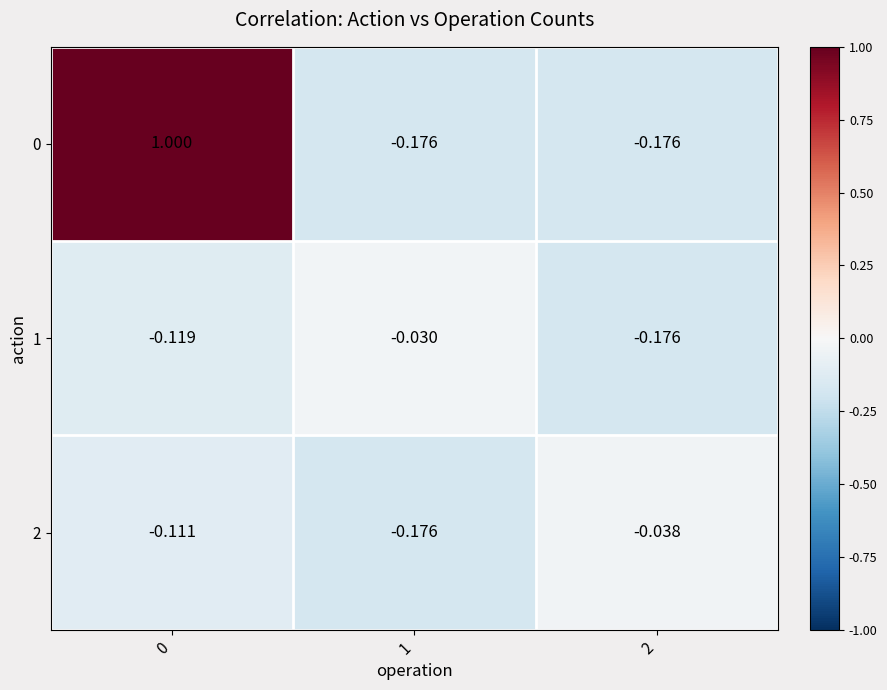

How many data points does each series have?

3